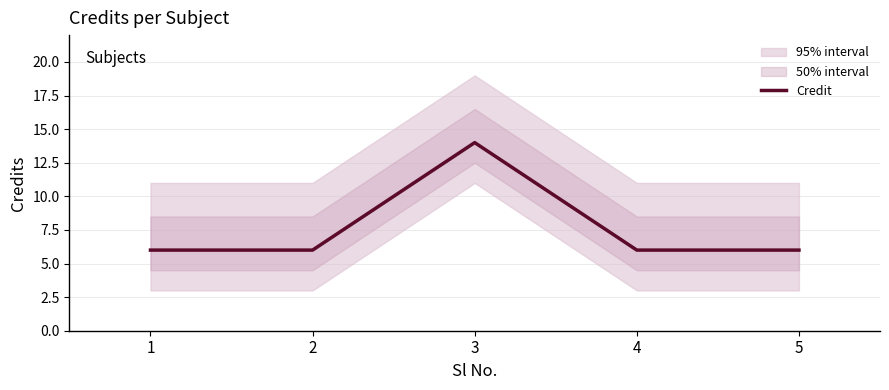

What is the value of the 3rd point from the left?

14